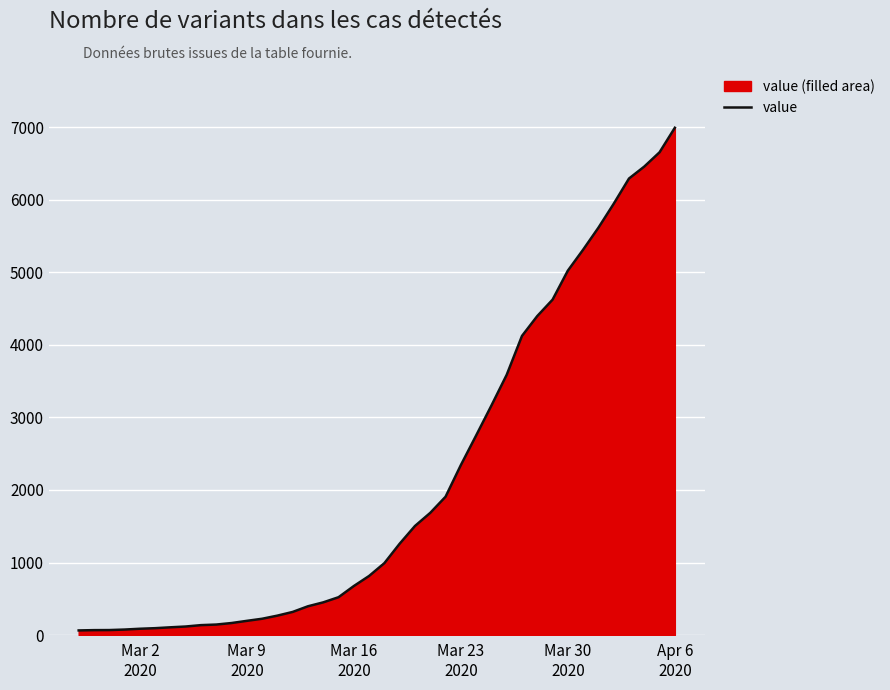

What is the value of the 16th point from the left?

397